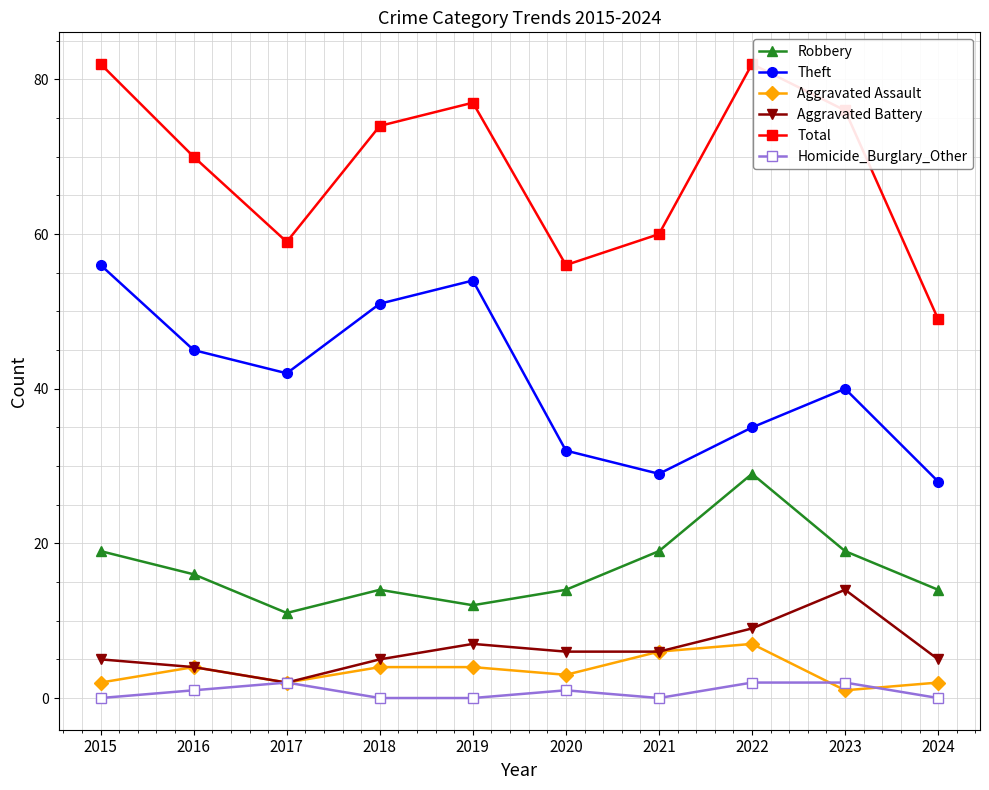

What is the total value across all series at 2016?

140